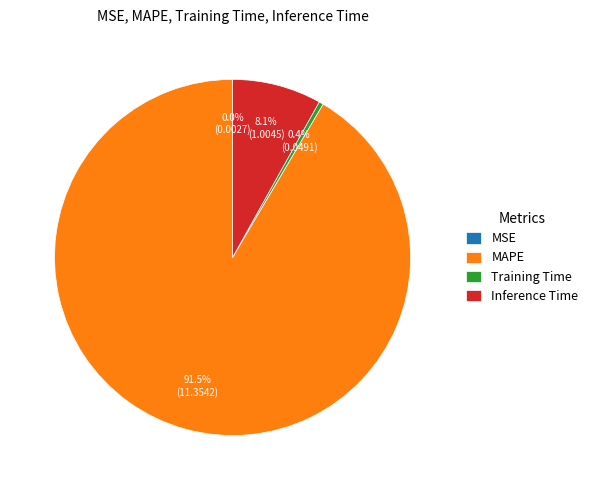

Do Inference Time and MAPE together represent more than half of the pie?

Yes